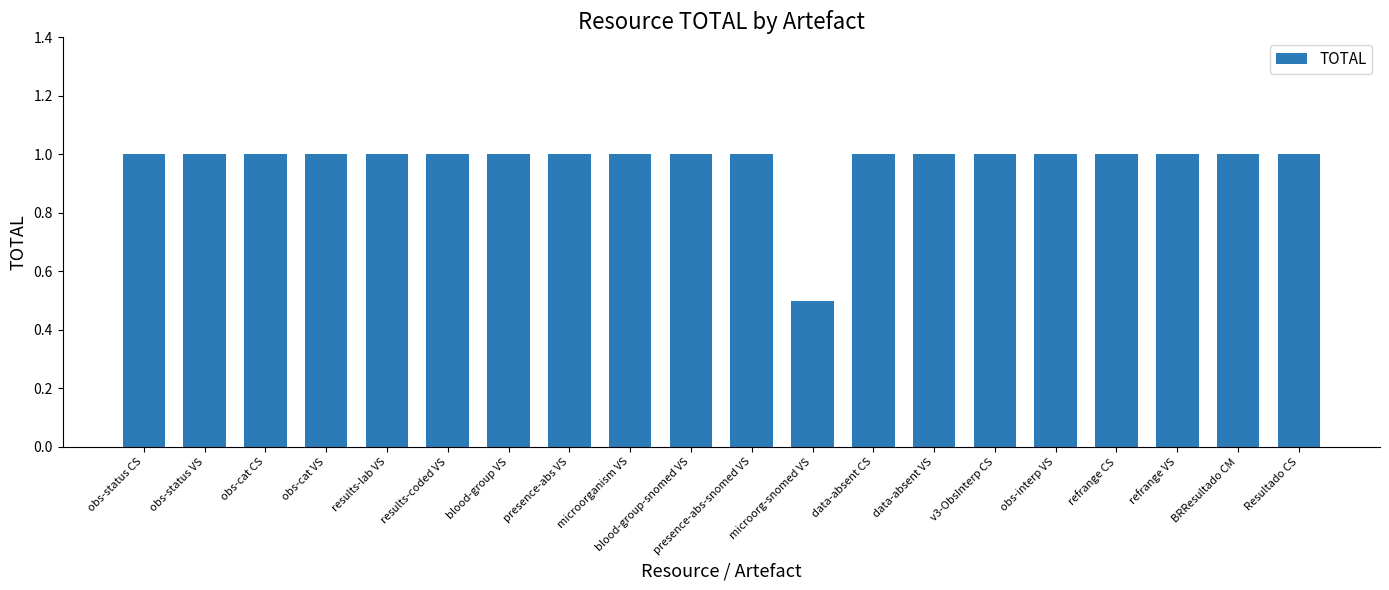

The chart shows a value of 1.0 at results-lab VS. True or false?

True